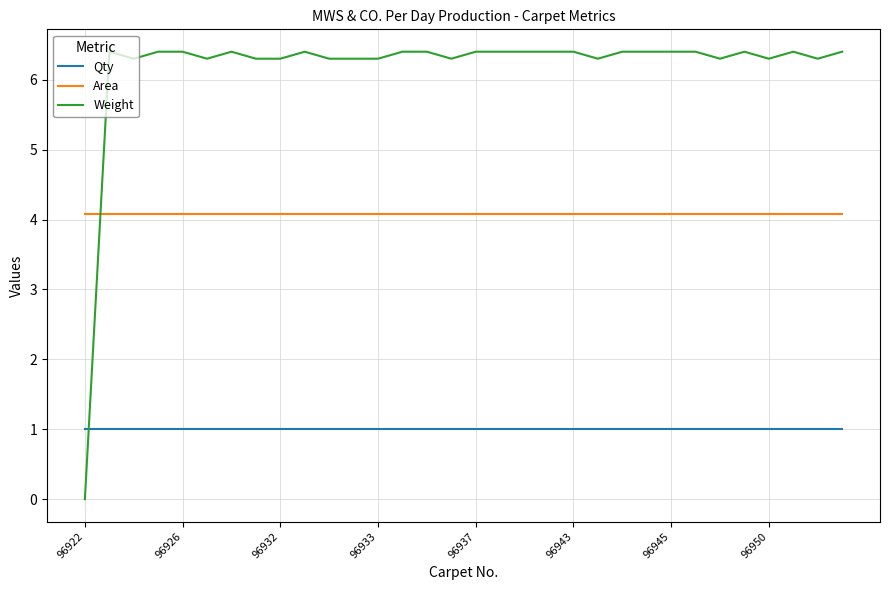

What is the sum of all Qty values?

32.0